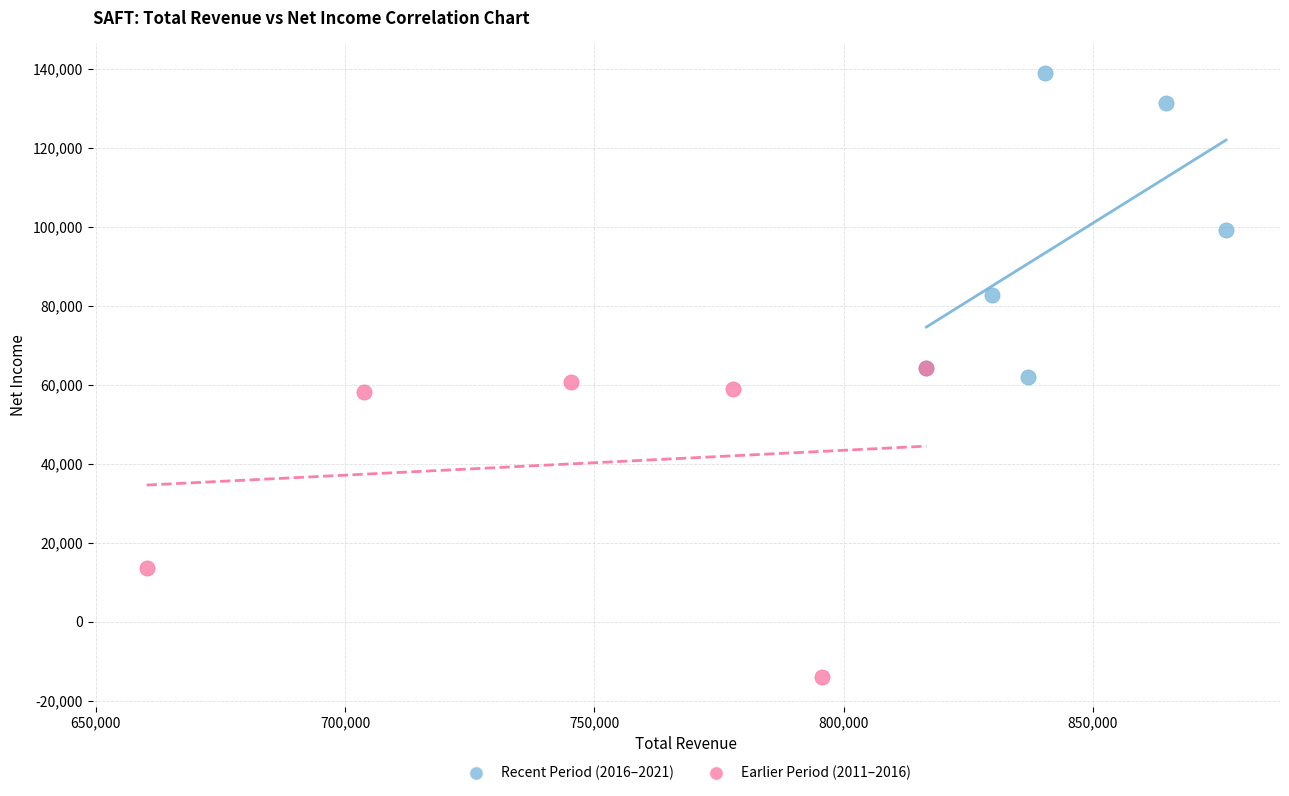

Which series reaches the minimum Y coordinate?

Earlier Period (2011–2016)